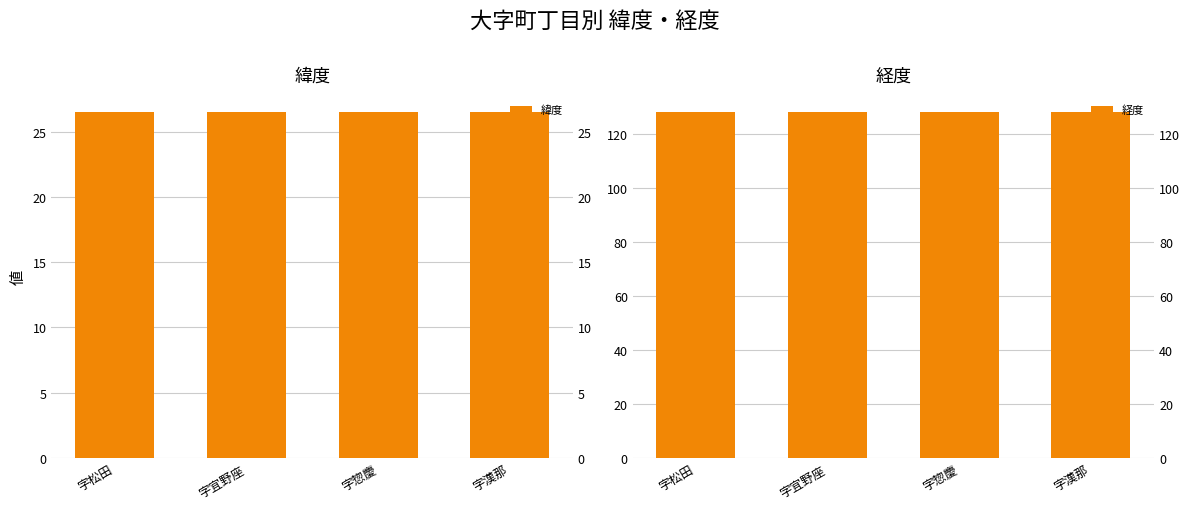

What position from the left is 字漢那?

4